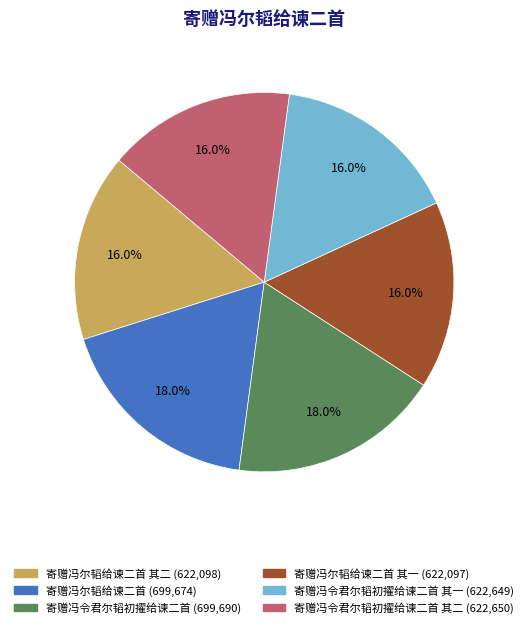

Is there a majority slice in this chart?

No